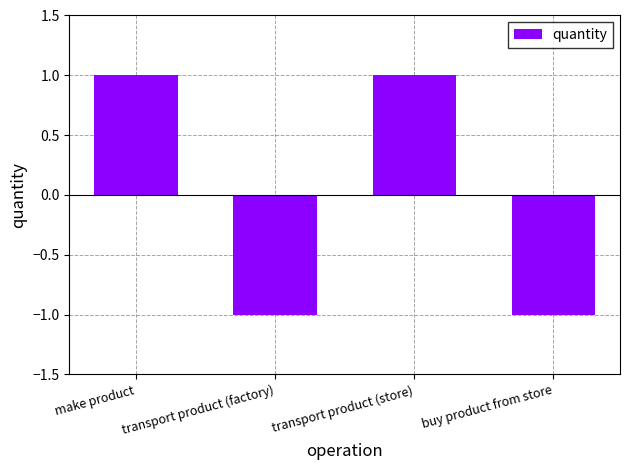

What is the greatest value displayed?

1